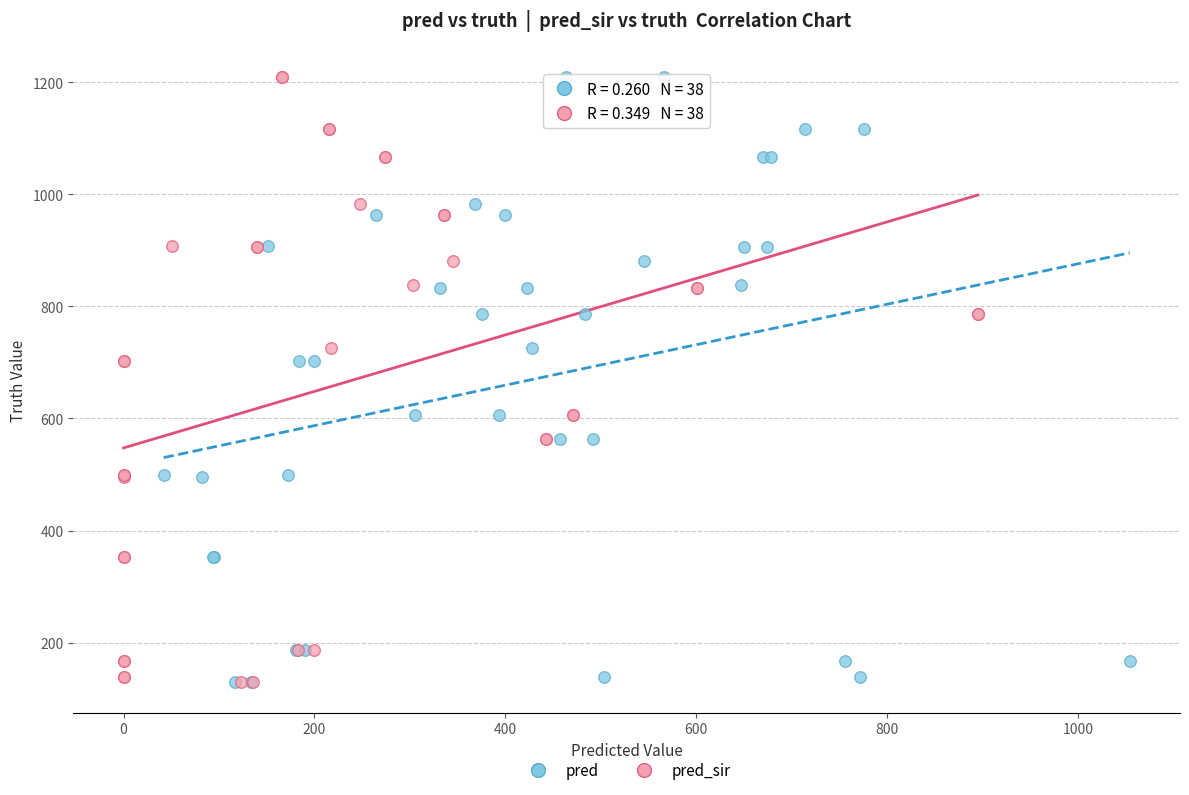

What are all the series names shown in the legend?

pred, pred_sir